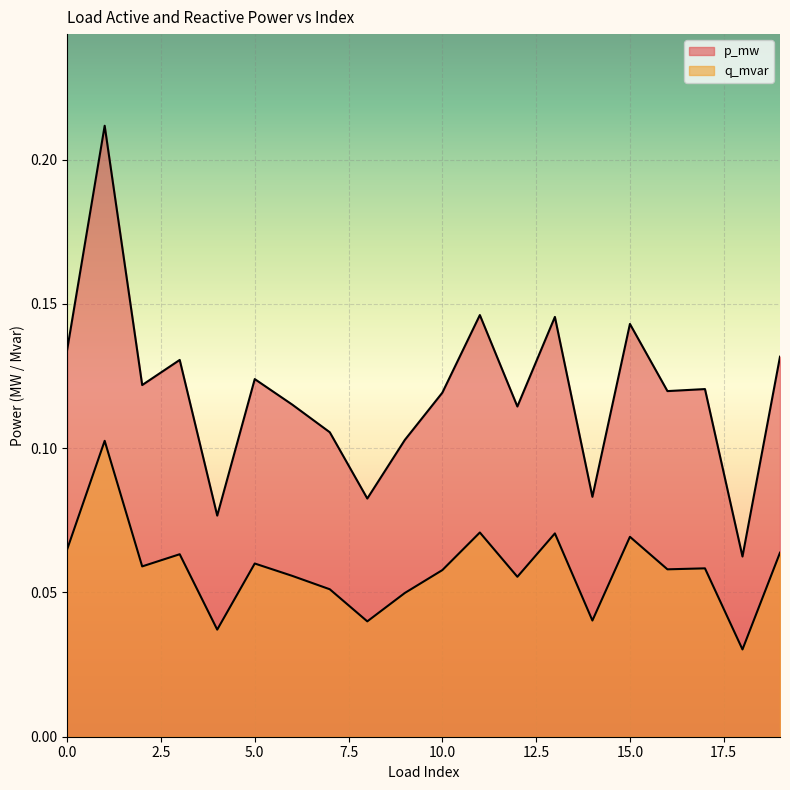

How many lines are shown in the chart?

2